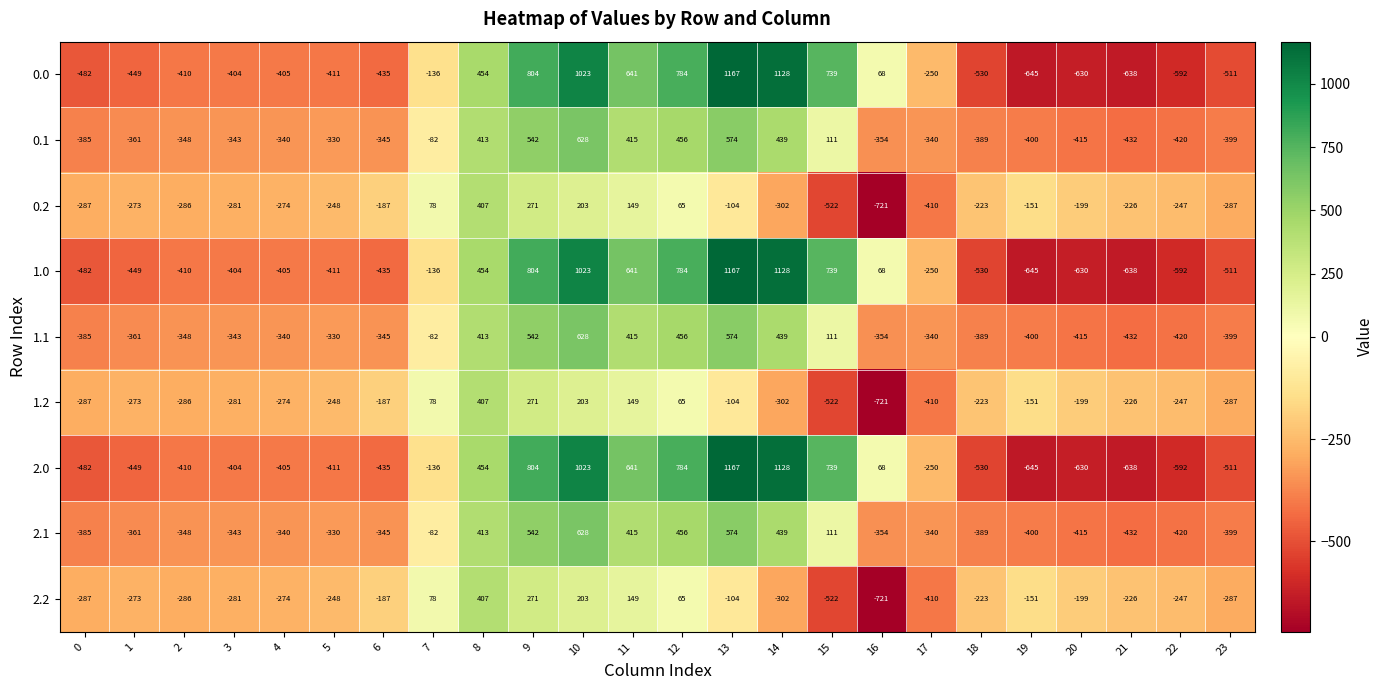

What is the spread (max minus min) of values at 4?

131